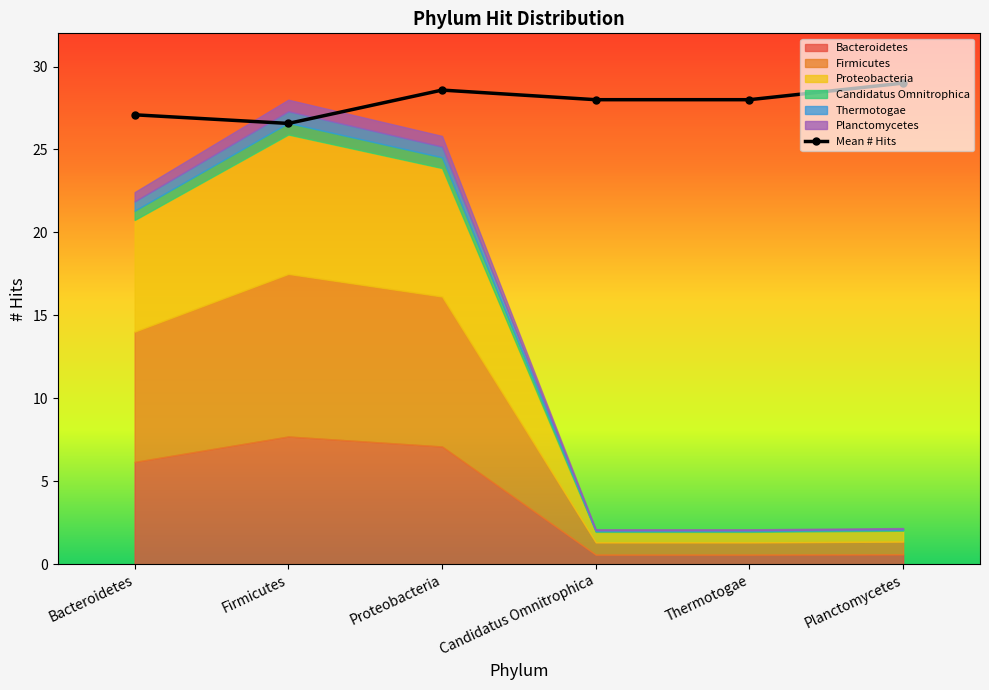

Is it true that the value at Planctomycetes is 29.0?

True